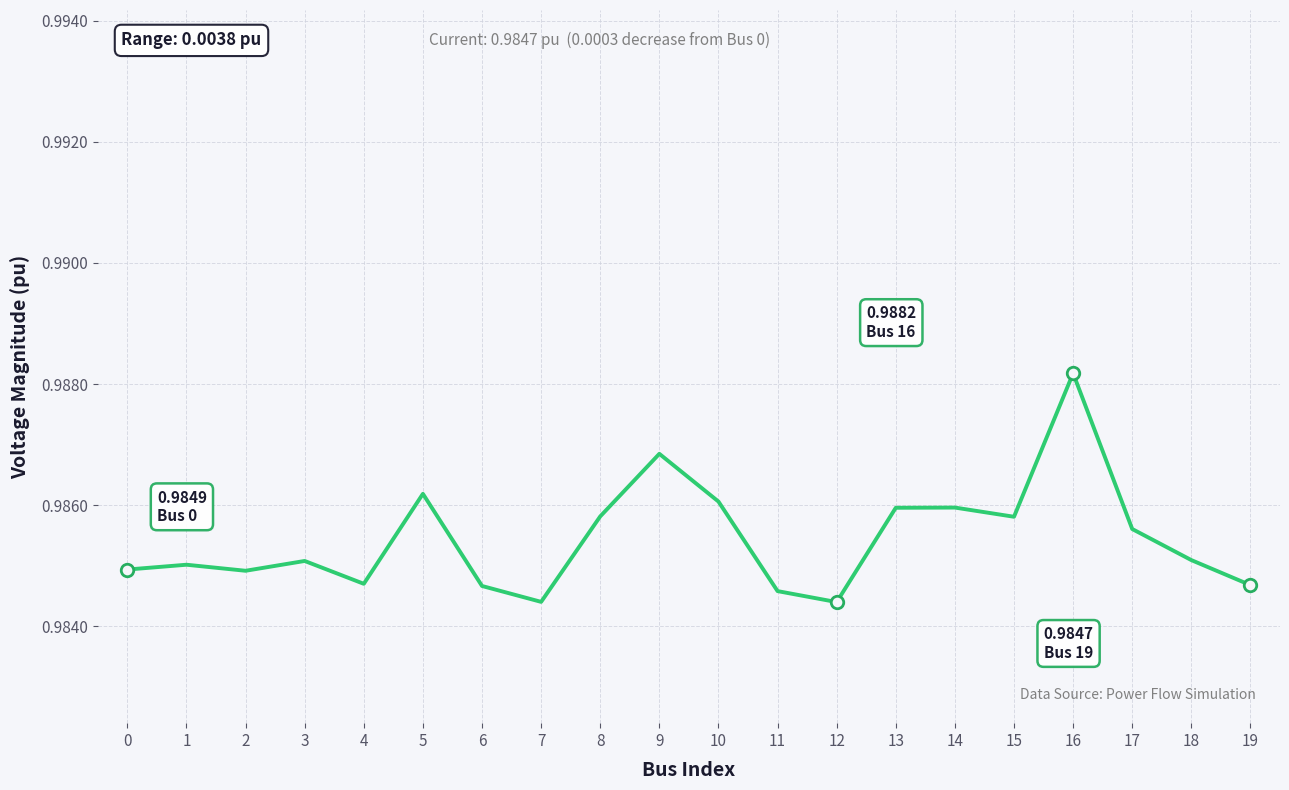

Between 19 and 14, which is larger?

14